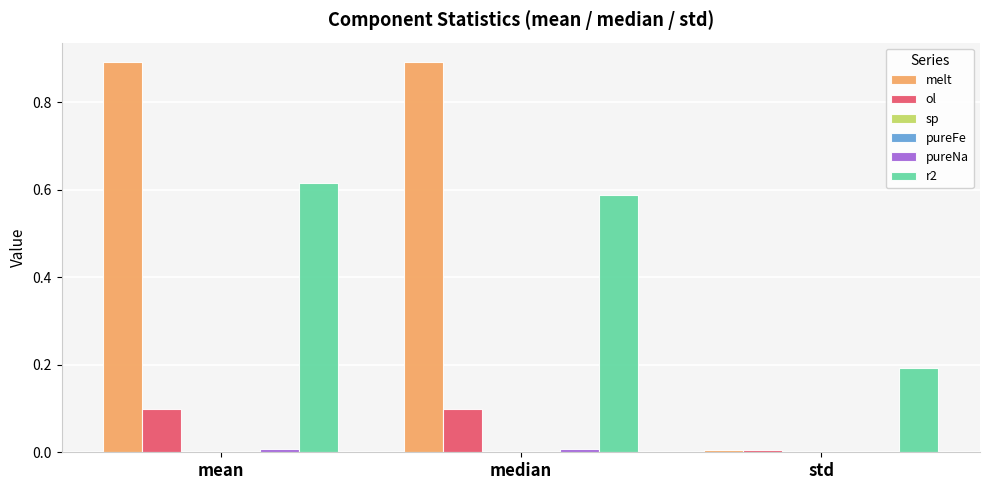

True or false: ol has a value of 0.0 at std.

True